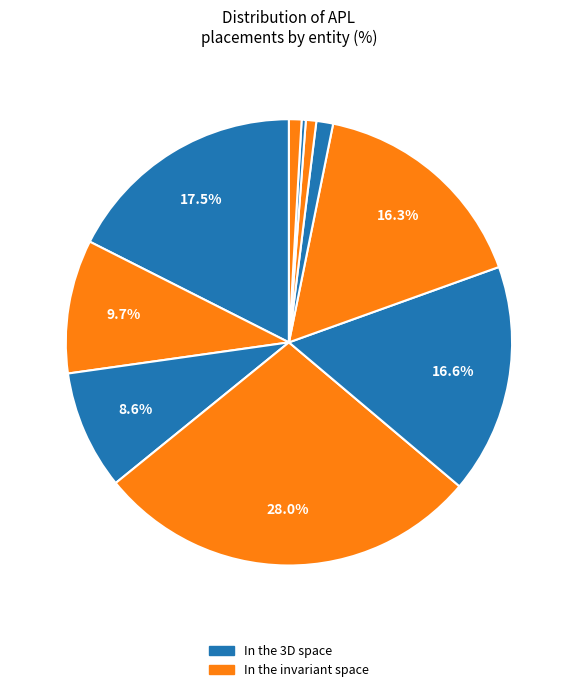

Count the number of slices in the pie.

10